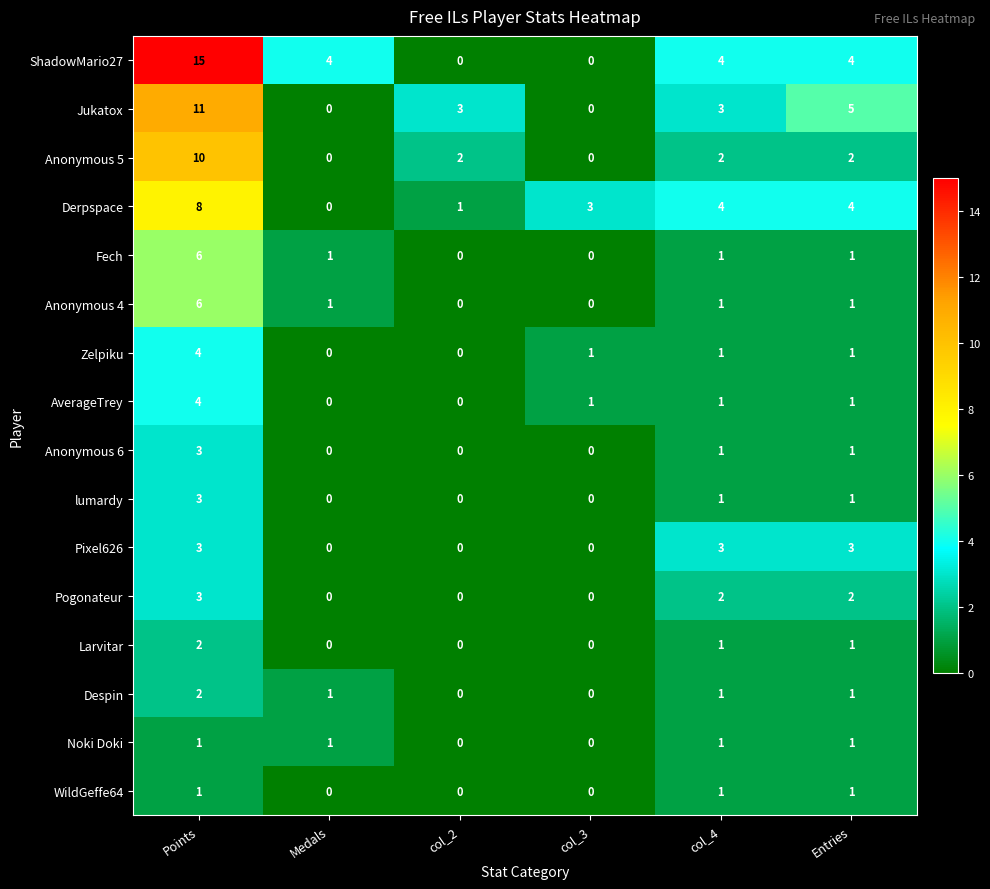

The Derpspace series shows 1 at col_3. True or false?

False